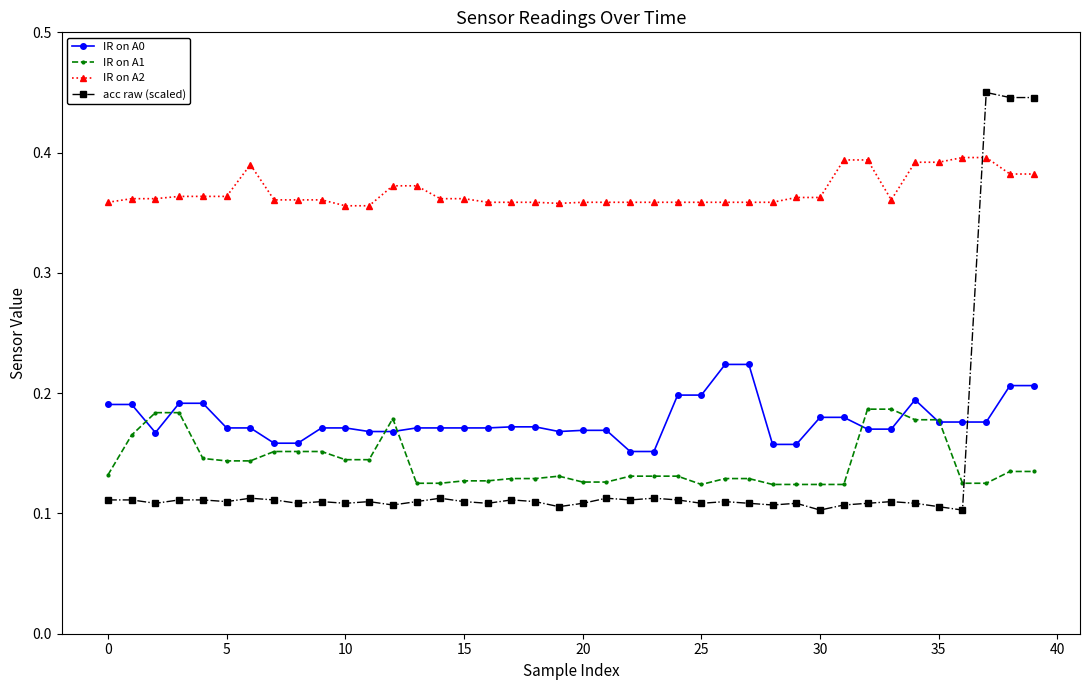

How many times do IR on A0 and acc raw (scaled) cross each other?

1